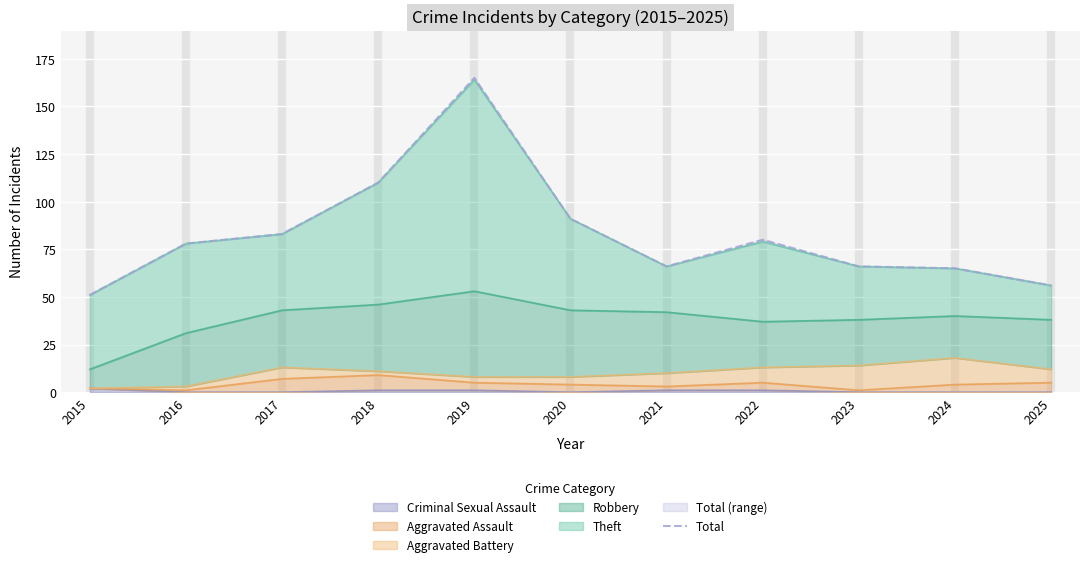

What is the difference between the maximum and minimum values?

114